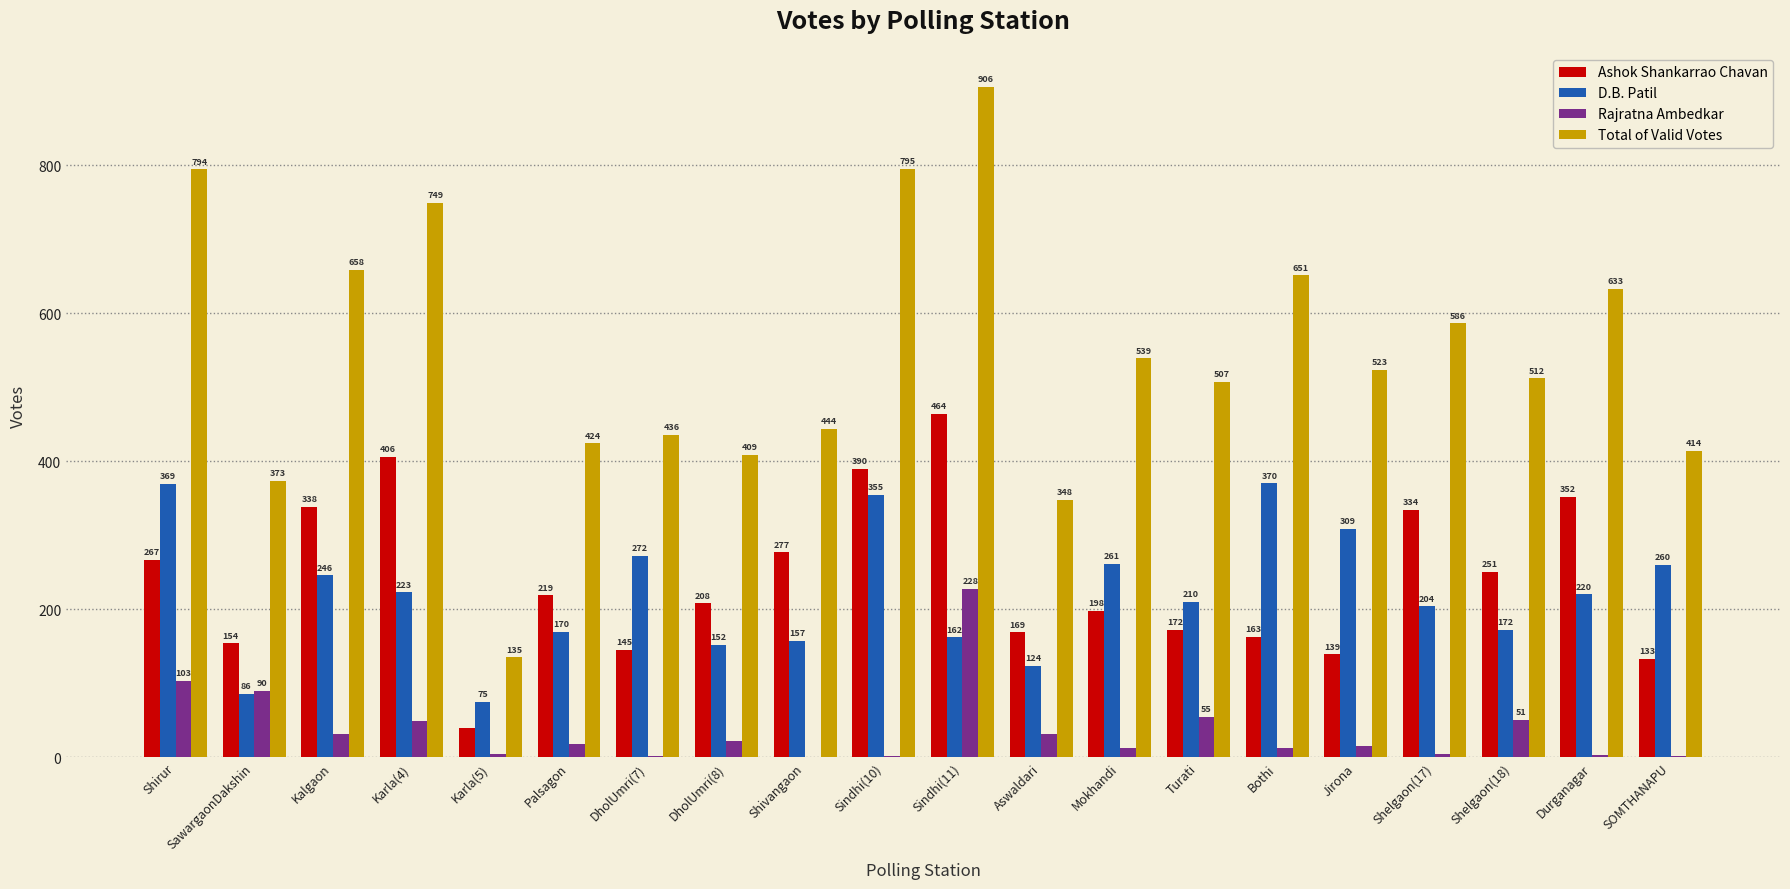

Where is D.B. Patil nearest to the value 222?

Karla(4)